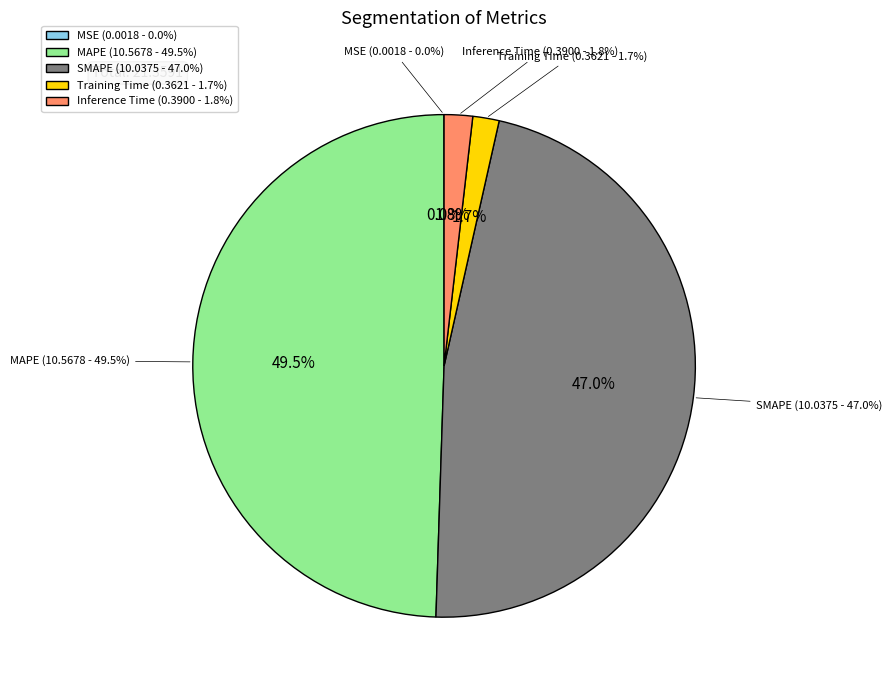

Rank the categories by value from lowest to highest.

MSE, Training Time, Inference Time, SMAPE, MAPE